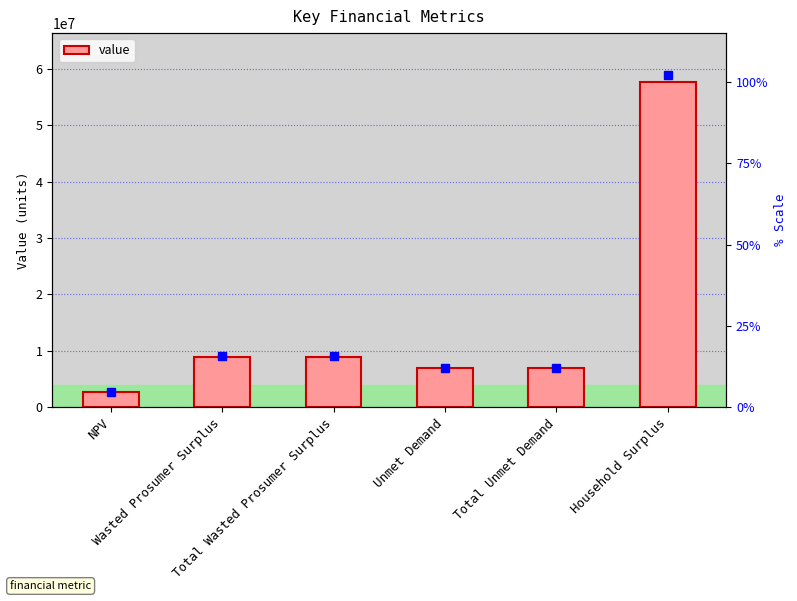

Which has a higher value, Total Wasted Prosumer Surplus or Unmet Demand?

Total Wasted Prosumer Surplus